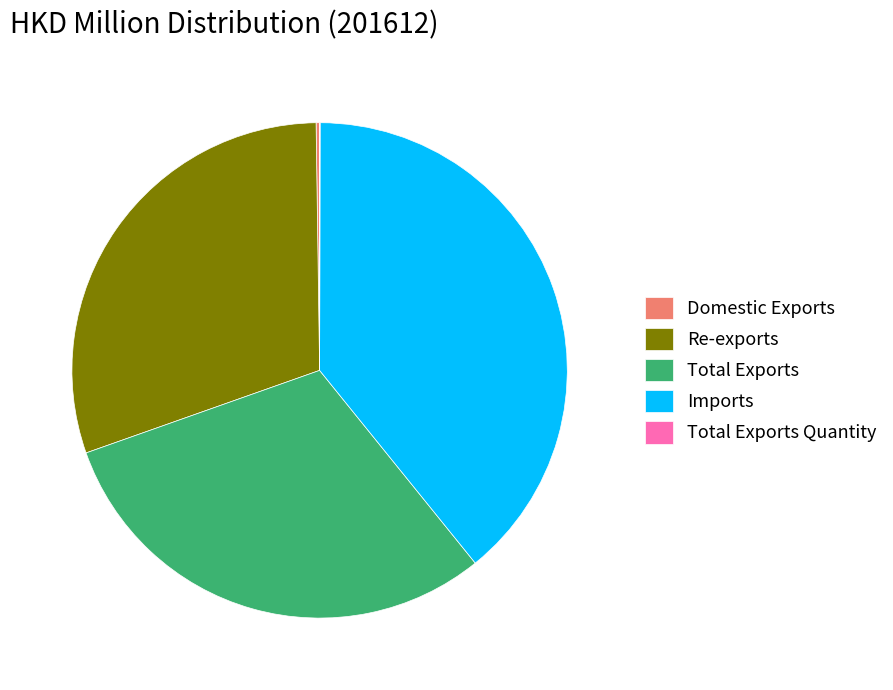

Is Re-exports the majority of the pie?

No